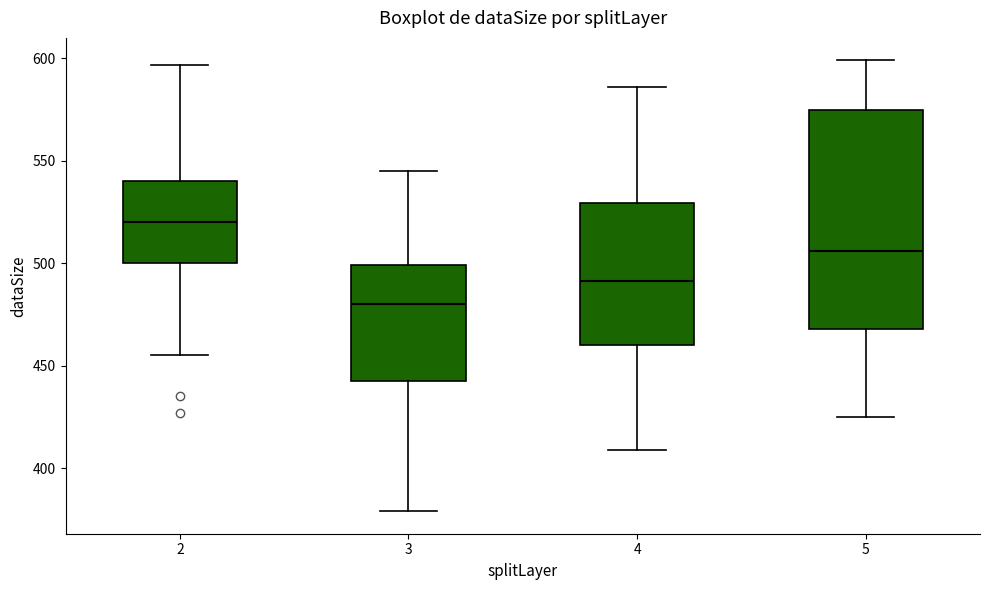

Reading left to right, transcribe this box plot: for each box, give where its median line is, the range the box spans, and where its two whiskers end, as read against the y-axis. The values are not printed on the chart, so give them approximately, as read against the axis.

2: median 520, box 500 to 540, whiskers 455 to 595
3: median 480, box 445 to 500, whiskers 380 to 545
4: median 490, box 460 to 530, whiskers 410 to 585
5: median 505, box 470 to 575, whiskers 425 to 600